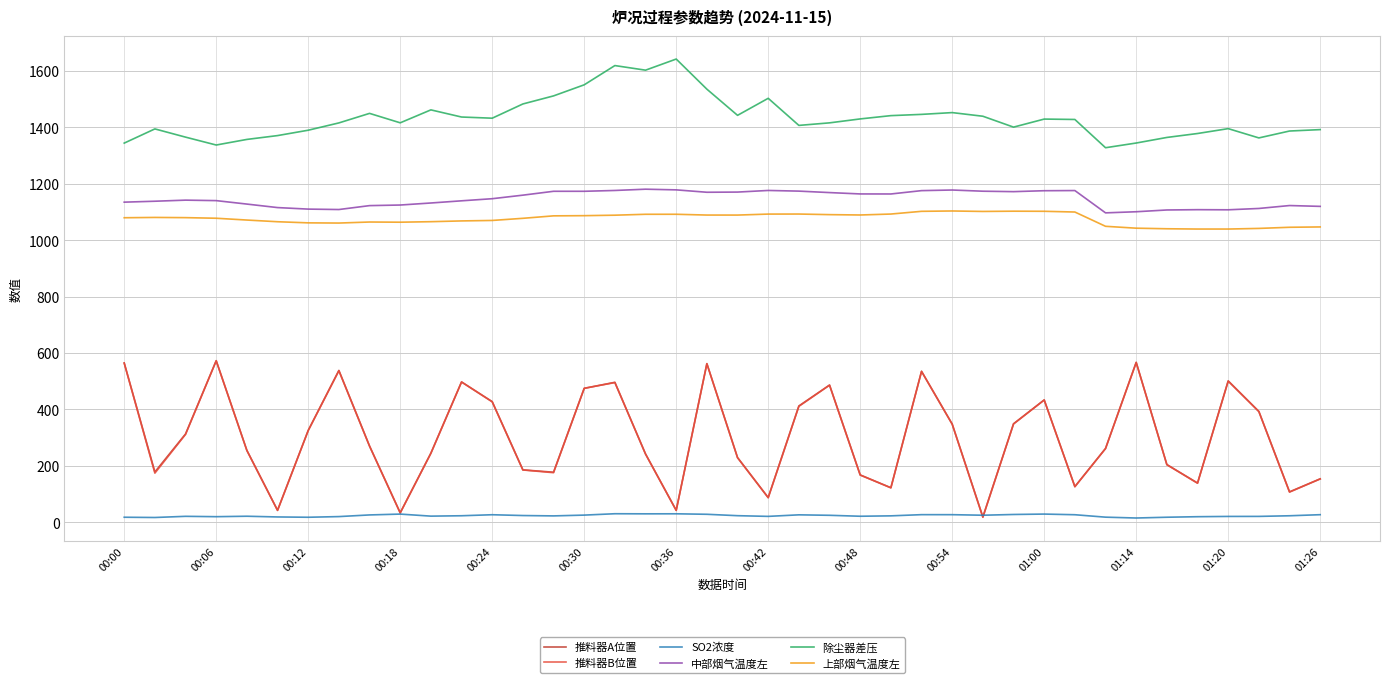

True or false: 中部烟气温度左 and SO2浓度 intersect in this chart.

False